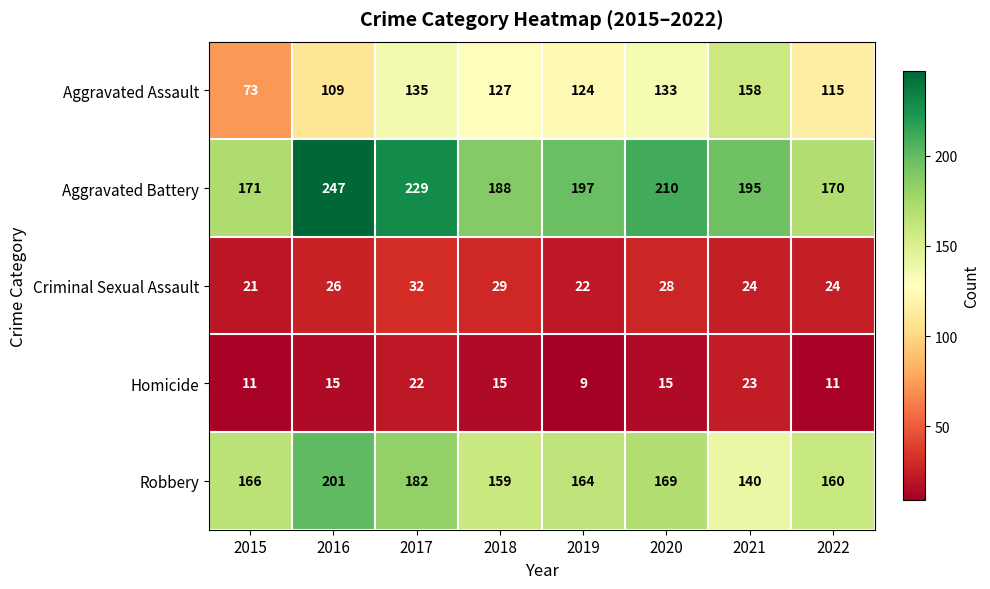

Between 2017 and 2019, which series saw the biggest shift?

Aggravated Battery